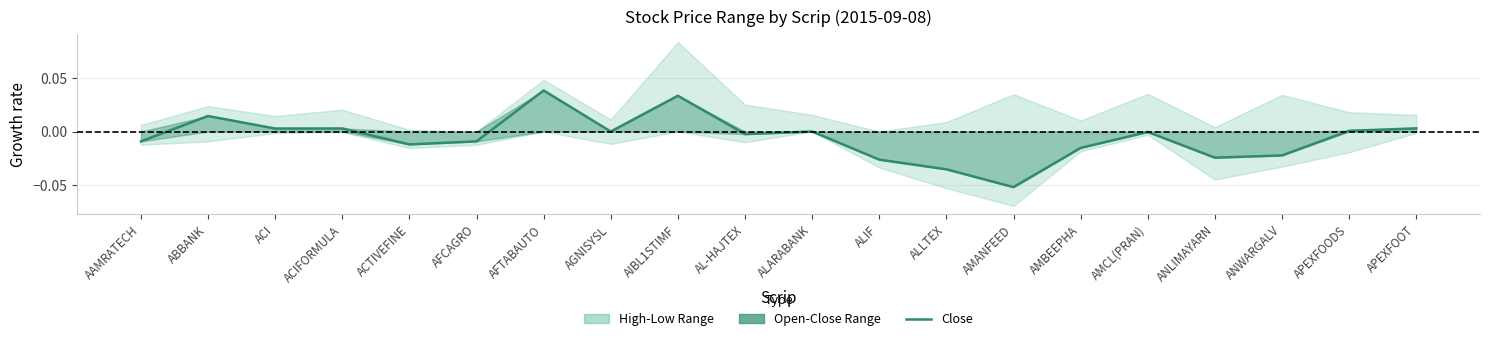

What is the label of the 3rd point from the left?

ACI